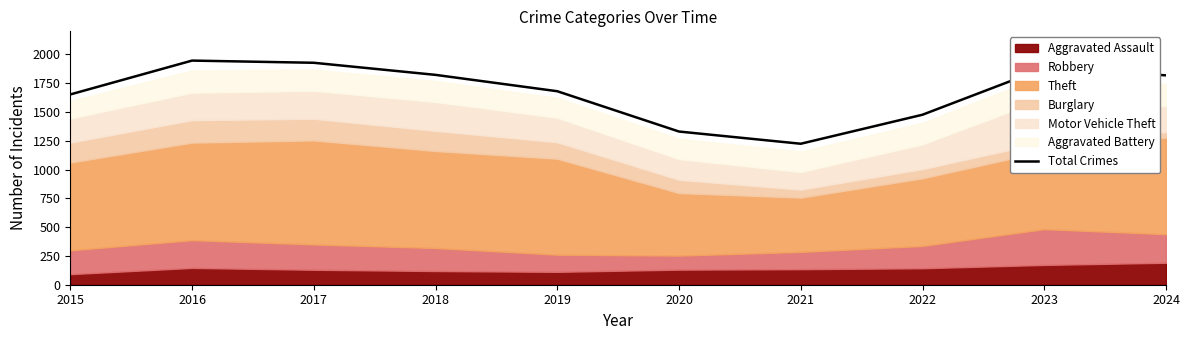

What is the difference between the values at 2019 and 2015?

28